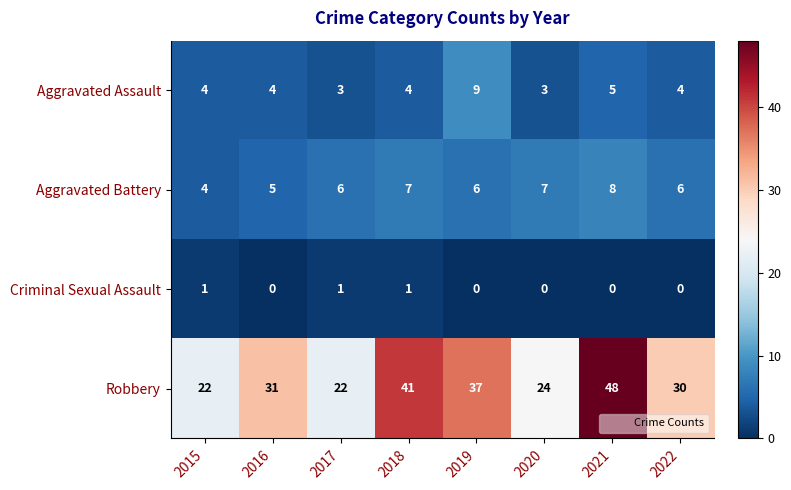

Which series has the largest total across all categories?

Robbery